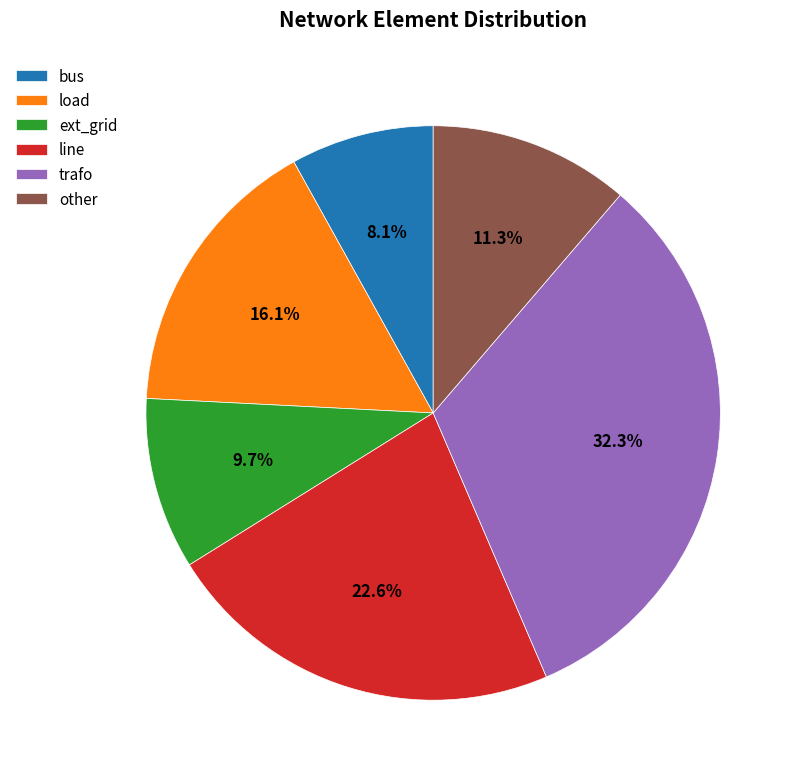

To the nearest percent, what is the combined percentage of other and line?

34%